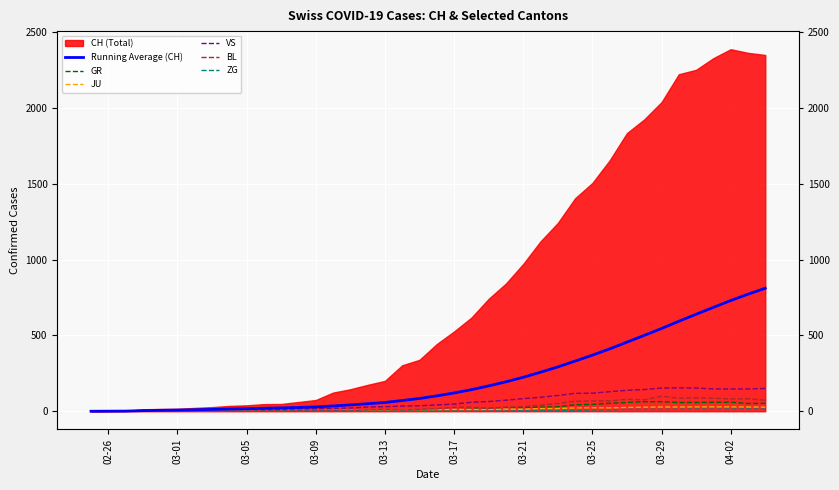

Is the value of Running Average (CH) at 03-13 greater than the value of GR at 23?

No